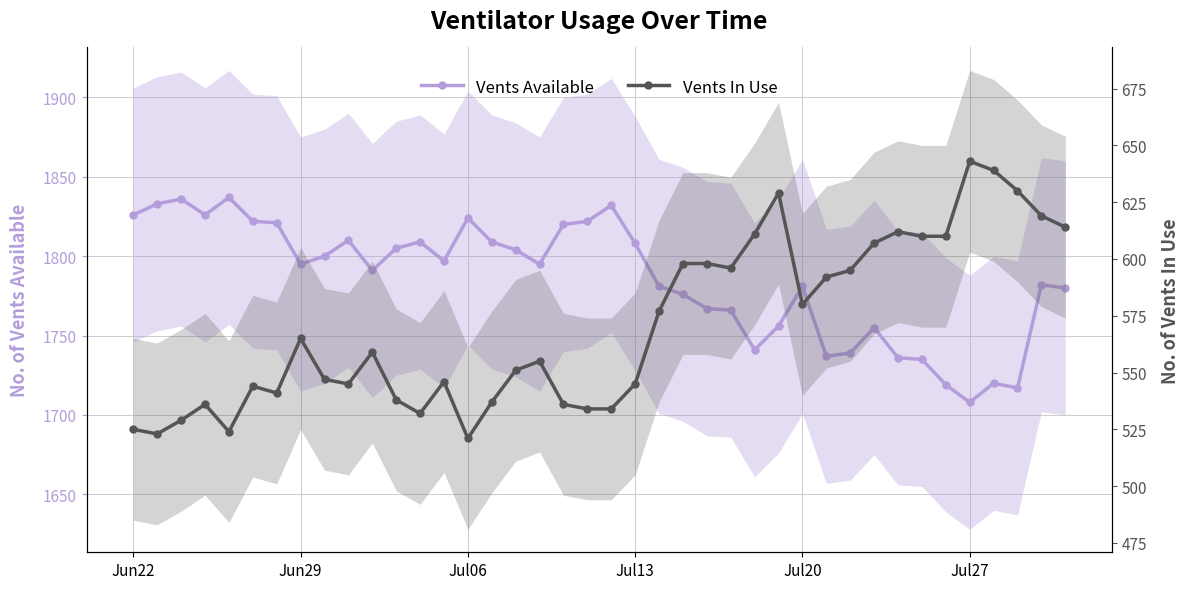

Reading left to right, extract all data points from this chart.

Vents Available: 1826	1833	1836	1826	1837	1822	1821	1795	1800	1810	1791	1805	1809	1797	1824	1809	1804	1795	1820	1822	1832	1808	1781	1776	1767	1766	1741	1756	1781	1737	1739	1755	1736	1735	1719	1708	1720	1717	1782	1780
Vents In Use: 525	523	529	536	524	544	541	565	547	545	559	538	532	546	521	537	551	555	536	534	534	545	577	598	598	596	611	629	580	592	595	607	612	610	610	643	639	630	619	614